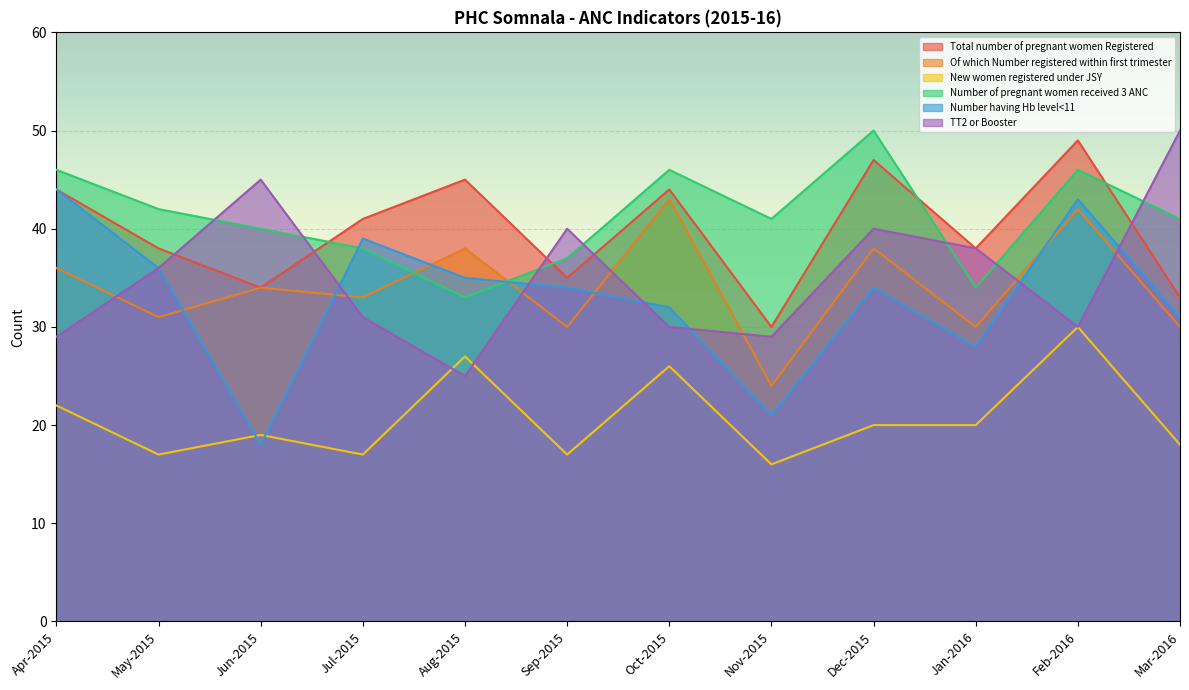

What is the lowest value of the Of which Number registered within first trimester series?

24